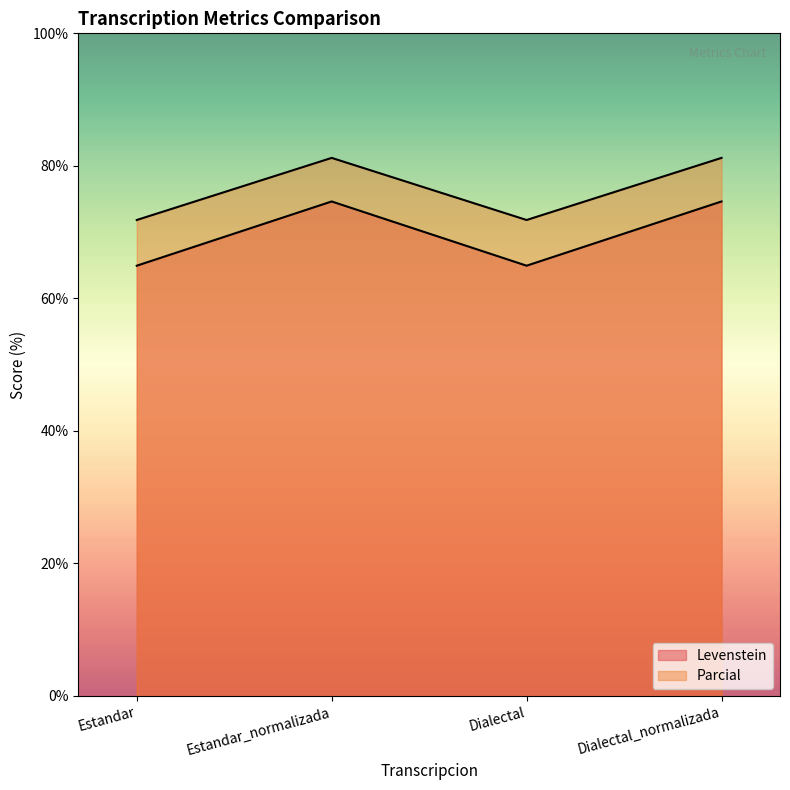

True or false: Levenstein and Parcial cross at least once.

False